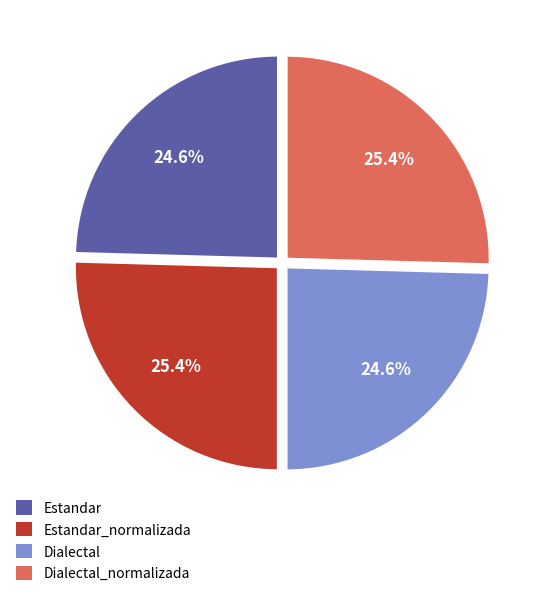

Does any single category account for the majority?

No